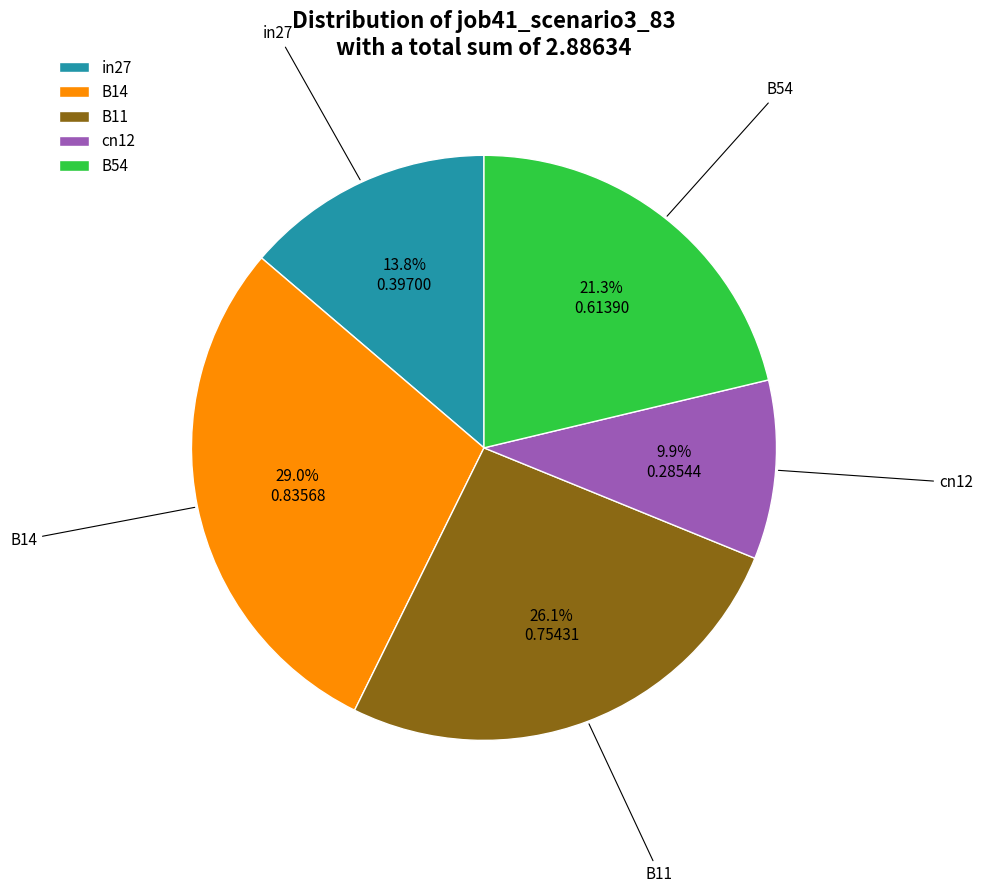

What is the largest slice in the pie chart?

B14